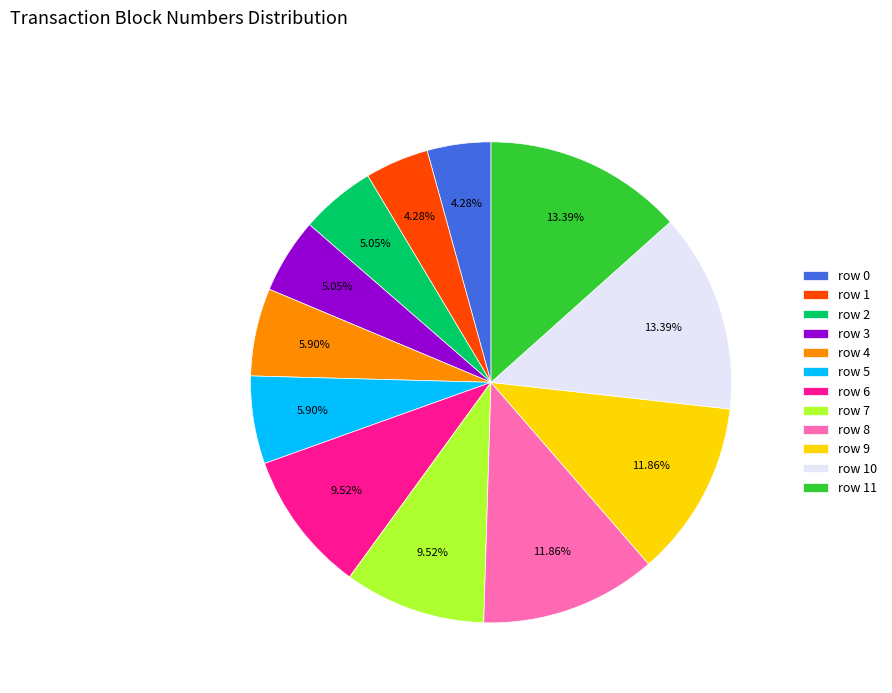

To the nearest percent, what portion does row 4 represent?

6%